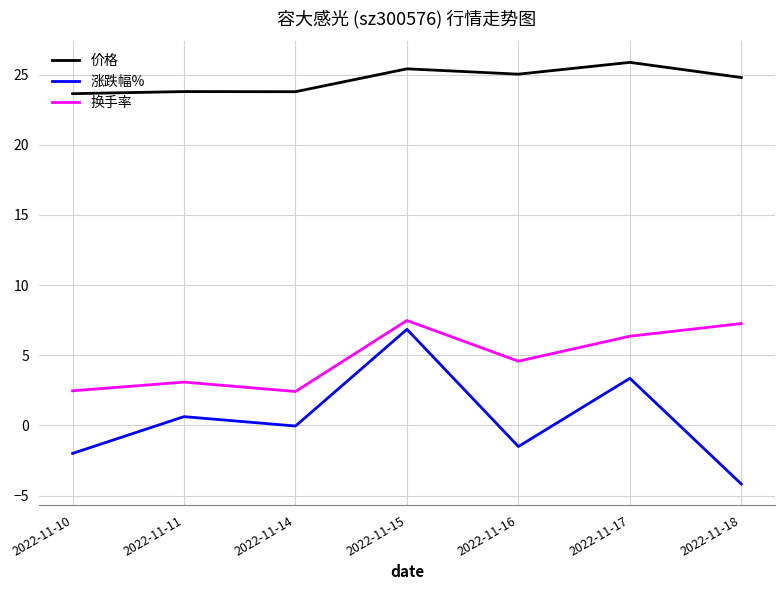

At which label does 价格 reach its peak?

2022-11-17